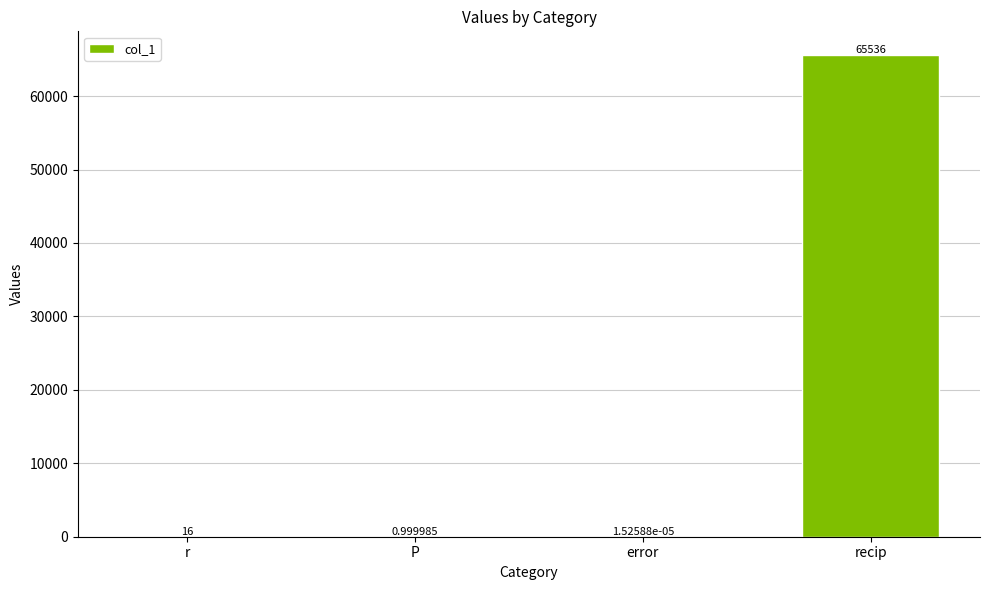

What is the sum of the values at r and recip?

65552.0